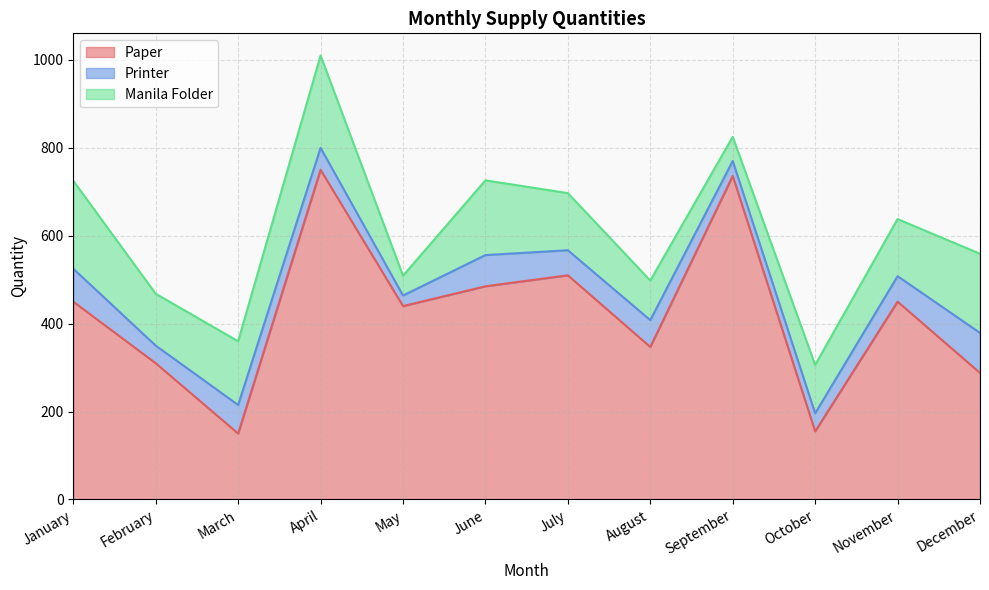

How many categories are shown in the chart?

12